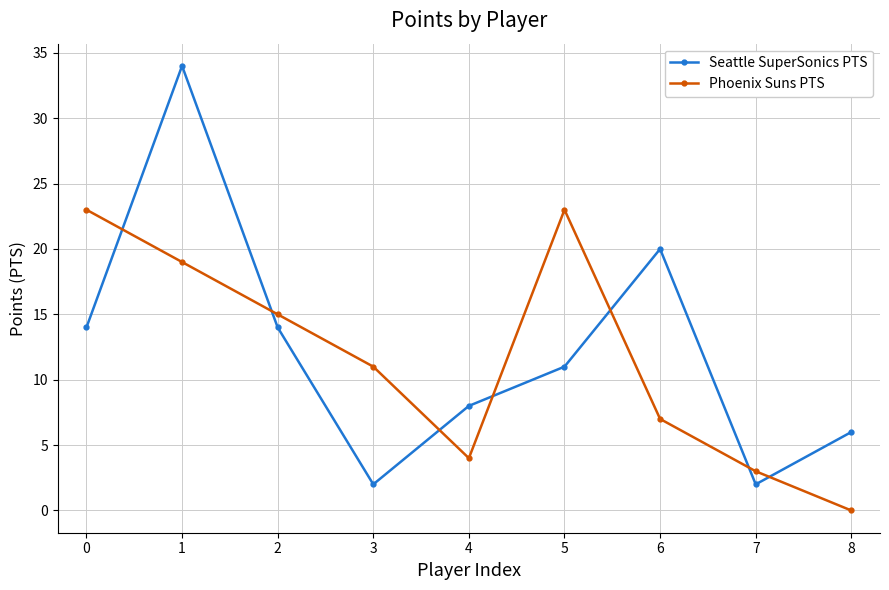

What is the value of the Seattle SuperSonics PTS point at the 8th from the left?

2